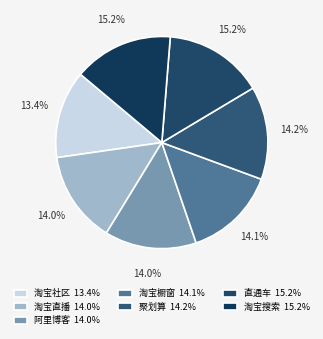

What is the ratio of the value at 聚划算 to the value at 直通车?

0.9